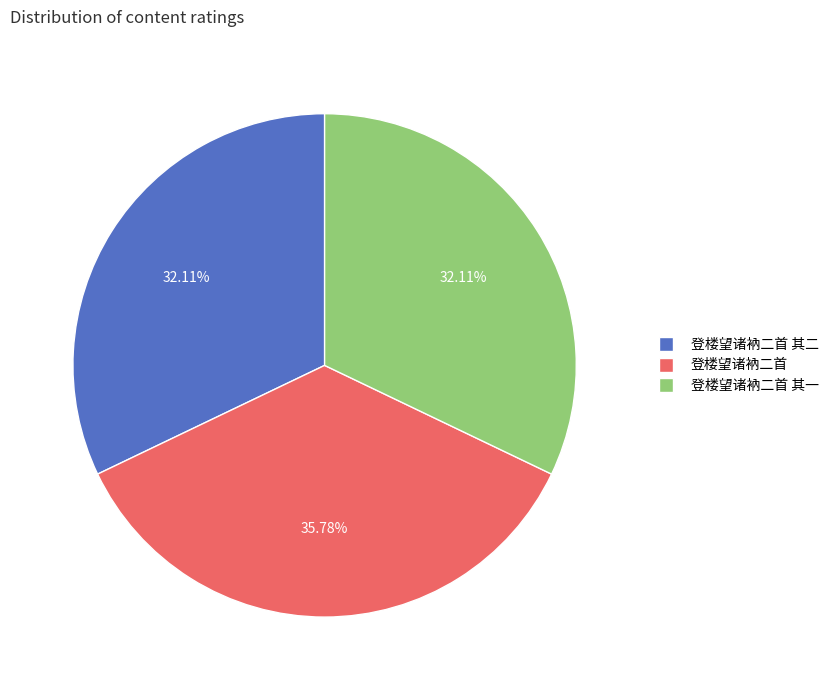

Is there any slice that represents more than half of the pie?

No